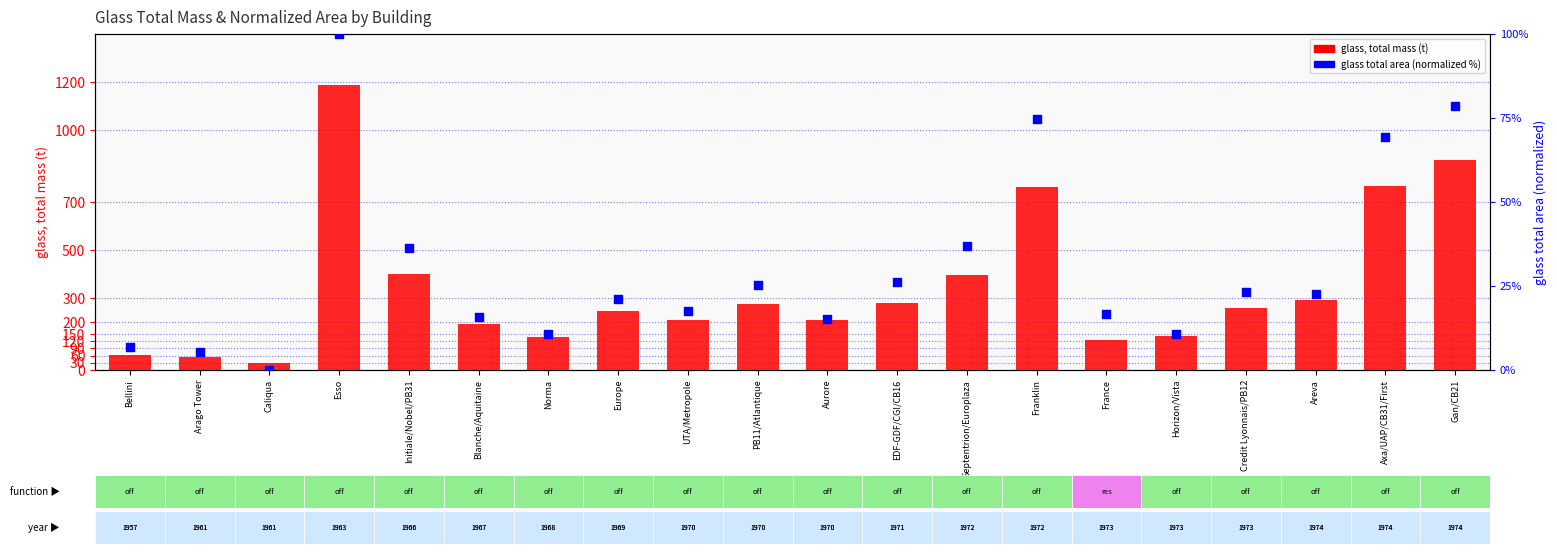

Which series contains the highest Y value?

glass, total mass (t)